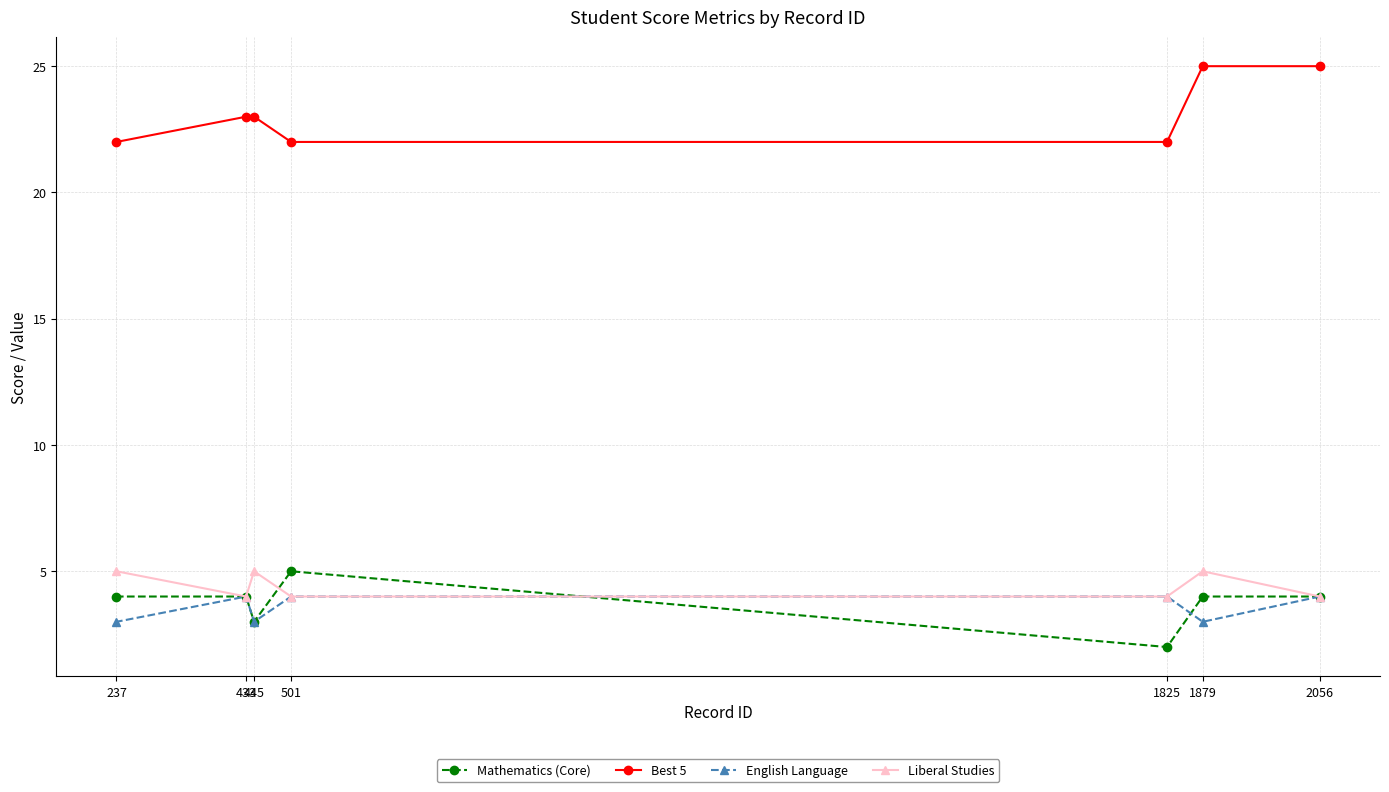

What is the difference between the Best 5 values at 1825 and 433?

1